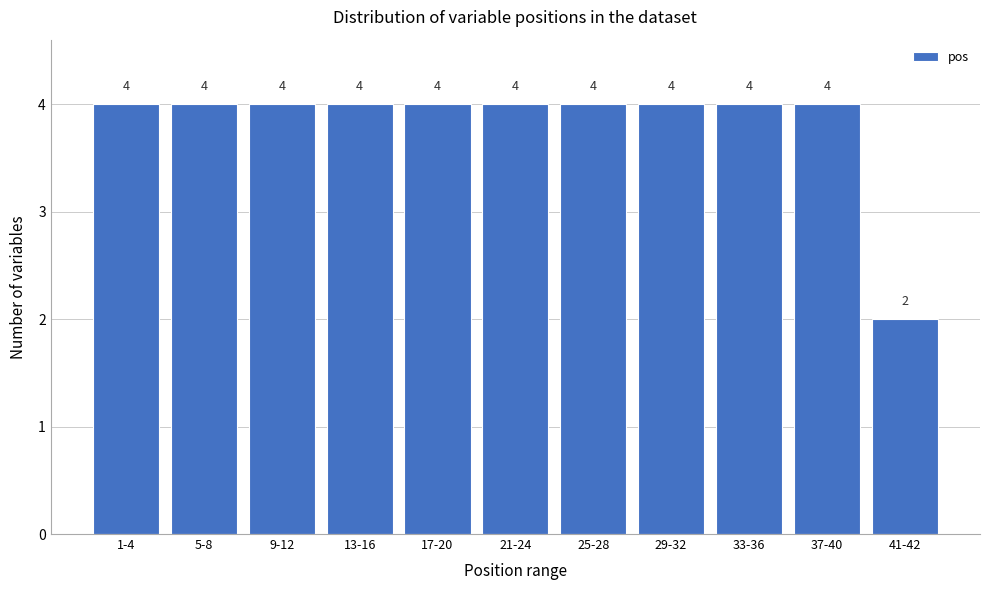

Reading left to right, extract all data points from this chart.

4	4	4	4	4	4	4	4	4	4	2